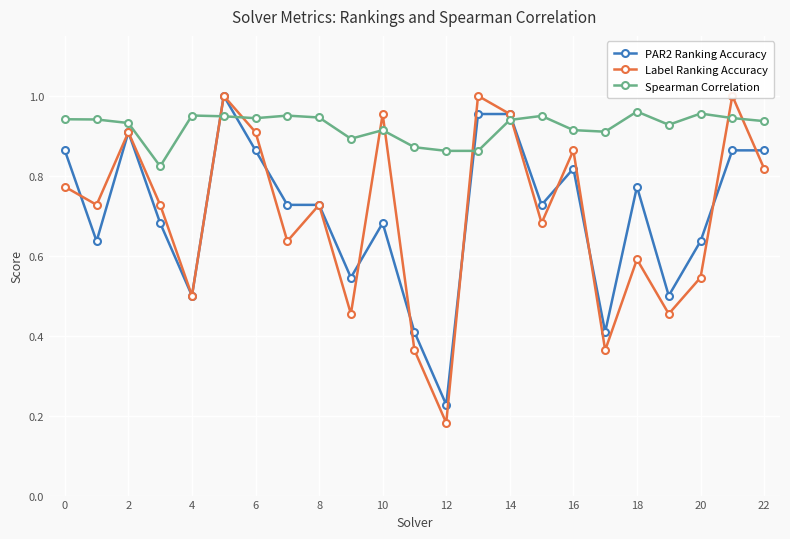

True or false: PAR2 Ranking Accuracy has a value of 0.5 at 4.

True